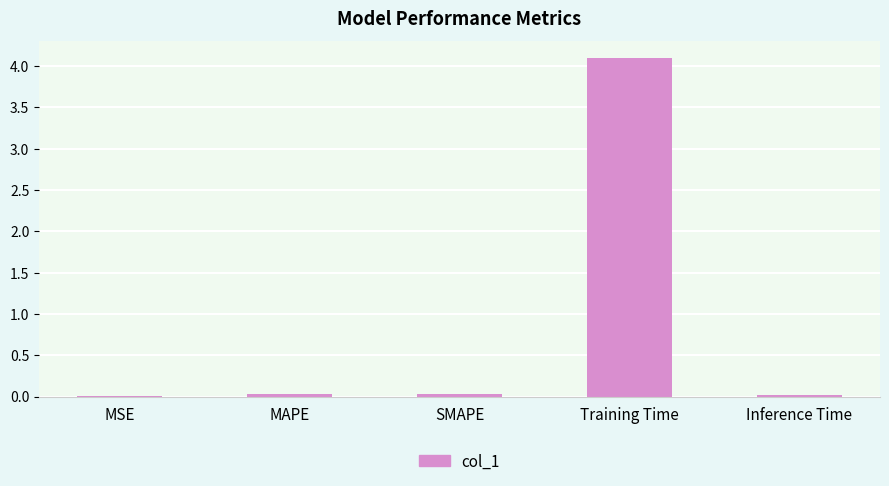

Which has a higher value, MSE or Training Time?

Training Time